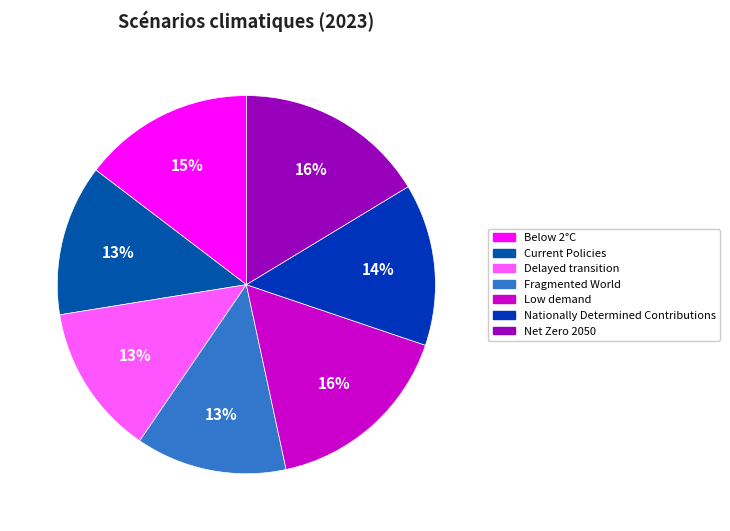

To the nearest percent, what is the difference between the Delayed transition and Net Zero 2050 slice percentages?

3%